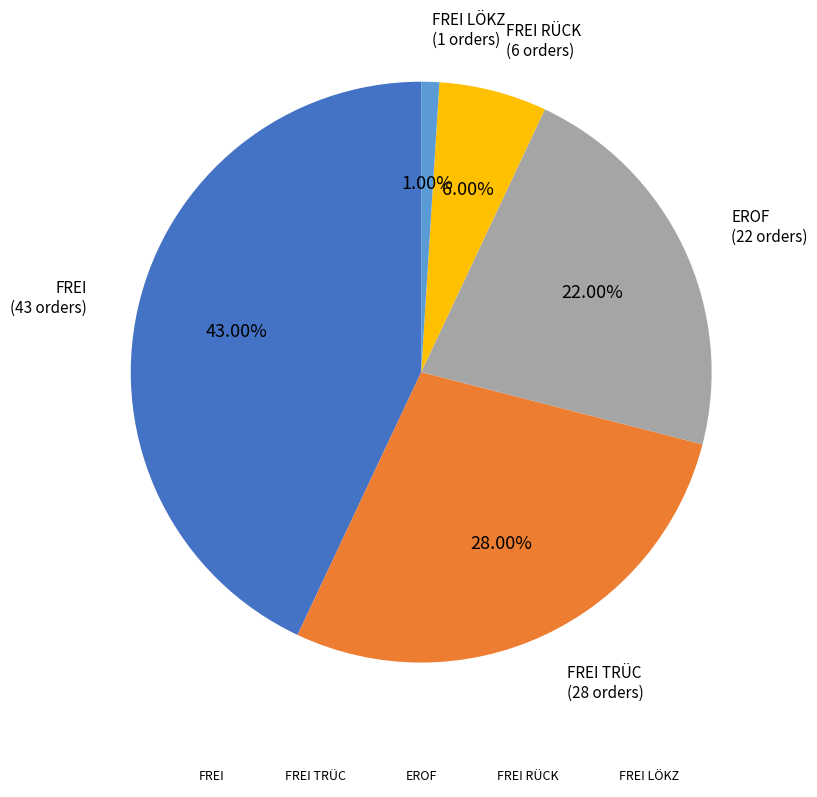

Is there any slice that represents more than half of the pie?

No